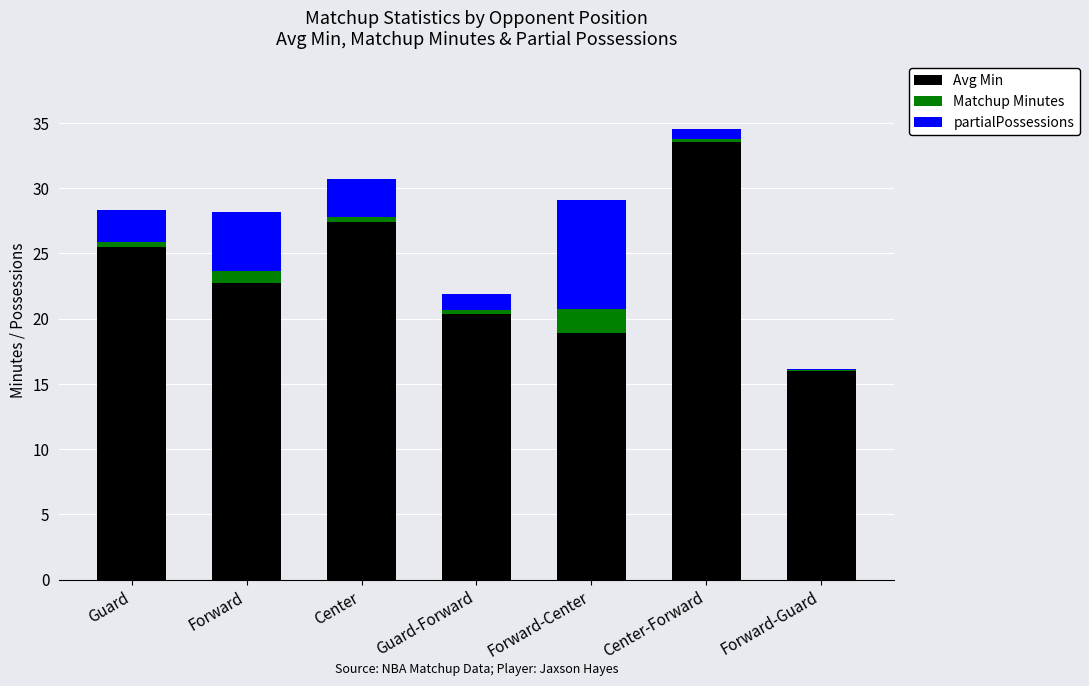

The value of Avg Min at Center-Forward is 20.0. True or false?

False